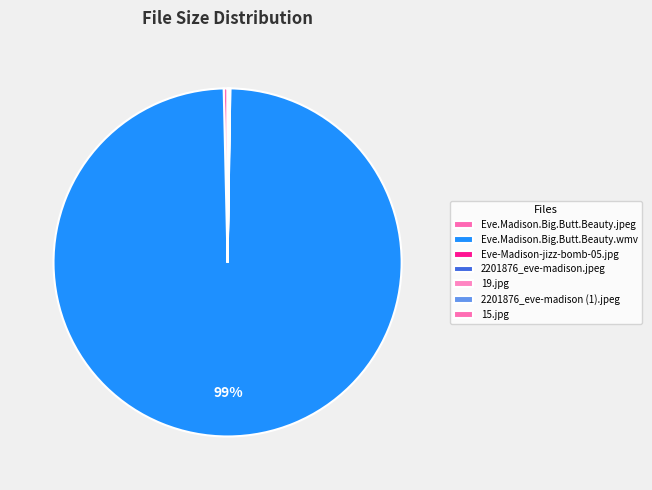

To the nearest percent, what portion does 2201876_eve-madison.jpeg represent?

1%